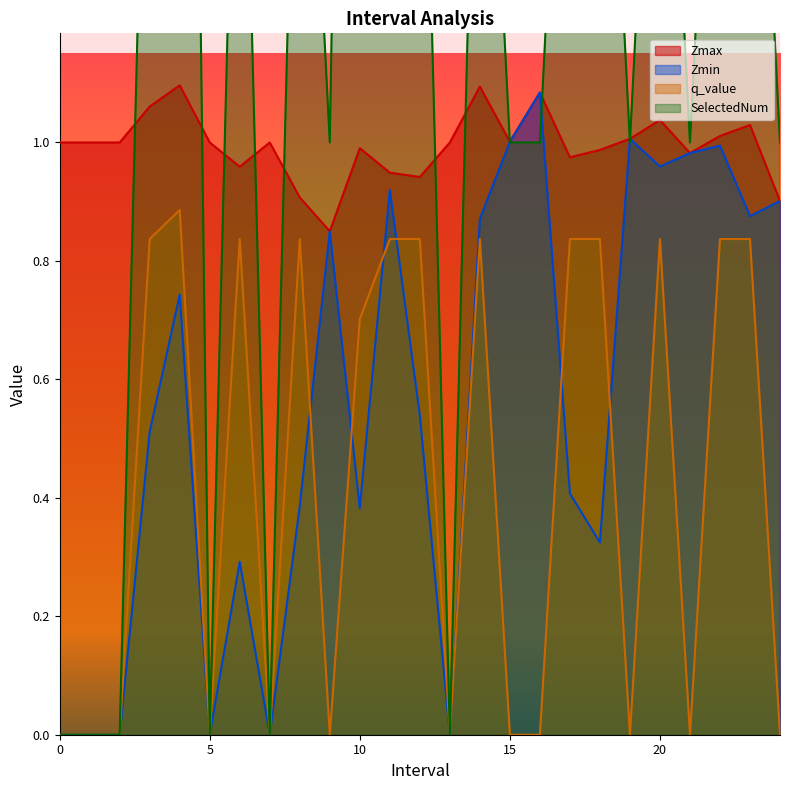

Reading left to right, list all the values displayed in this chart.

Zmax: 0=1.0	1=1.0	2=1.0	3.0=1.1	4.0=1.1	5=1.0	6.0=1.0	7=1.0	8.0=0.9	9.0=0.9	10.0=1.0	11.0=0.9	12.0=0.9	13=1.0	14.0=1.1	15.0=1.0	16.0=1.1	17.0=1.0	18.0=1.0	19.0=1.0	20.0=1.0	21.0=1.0	22.0=1.0	23.0=1.0	24.0=0.9
Zmin: 0=0.0	1=0.0	2=0.0	3.0=0.5	4.0=0.7	5=0.0	6.0=0.3	7=0.0	8.0=0.4	9.0=0.9	10.0=0.4	11.0=0.9	12.0=0.5	13=0.0	14.0=0.9	15.0=1.0	16.0=1.1	17.0=0.4	18.0=0.3	19.0=1.0	20.0=1.0	21.0=1.0	22.0=1.0	23.0=0.9	24.0=0.9
q_value: 0=0.0	1=0.0	2=0.0	3.0=0.8	4.0=0.9	5=0.0	6.0=0.8	7=0.0	8.0=0.8	9.0=0.0	10.0=0.7	11.0=0.8	12.0=0.8	13=0.0	14.0=0.8	15.0=0.0	16.0=0.0	17.0=0.8	18.0=0.8	19.0=0.0	20.0=0.8	21.0=0.0	22.0=0.8	23.0=0.8	24.0=0.0
SelectedNum: 0=0.0	1=0.0	2=0.0	3.0=2.0	4.0=4.0	5=0.0	6.0=2.0	7=0.0	8.0=2.0	9.0=1.0	10.0=4.0	11.0=2.0	12.0=2.0	13=0.0	14.0=2.0	15.0=1.0	16.0=1.0	17.0=2.0	18.0=2.0	19.0=1.0	20.0=2.0	21.0=1.0	22.0=2.0	23.0=2.0	24.0=1.0